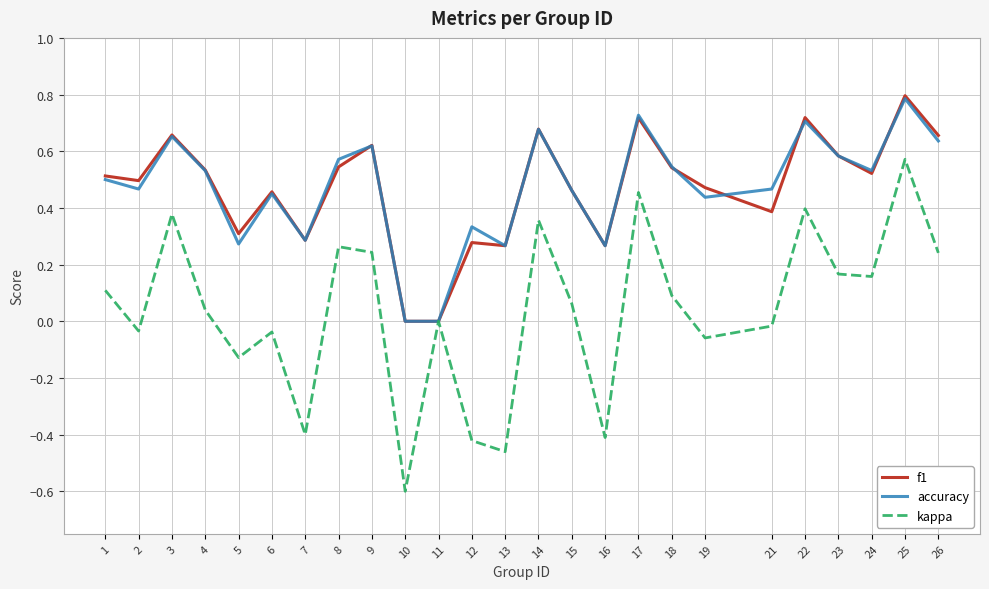

At which category does f1 reach its first local peak?

3